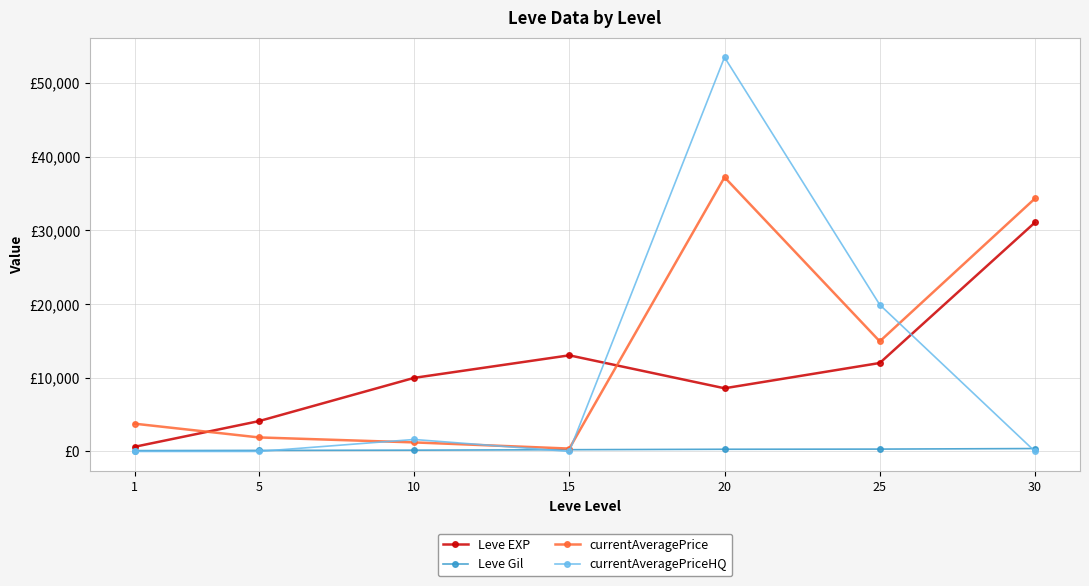

Which series changed the most between 1 and 5?

Leve EXP